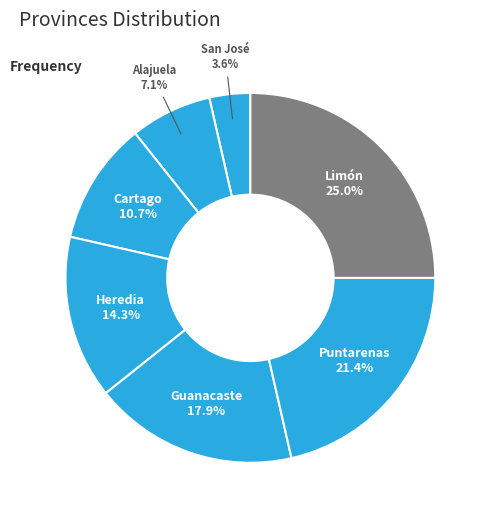

To the nearest percent, what is the combined percentage of Puntarenas and Heredia?

36%